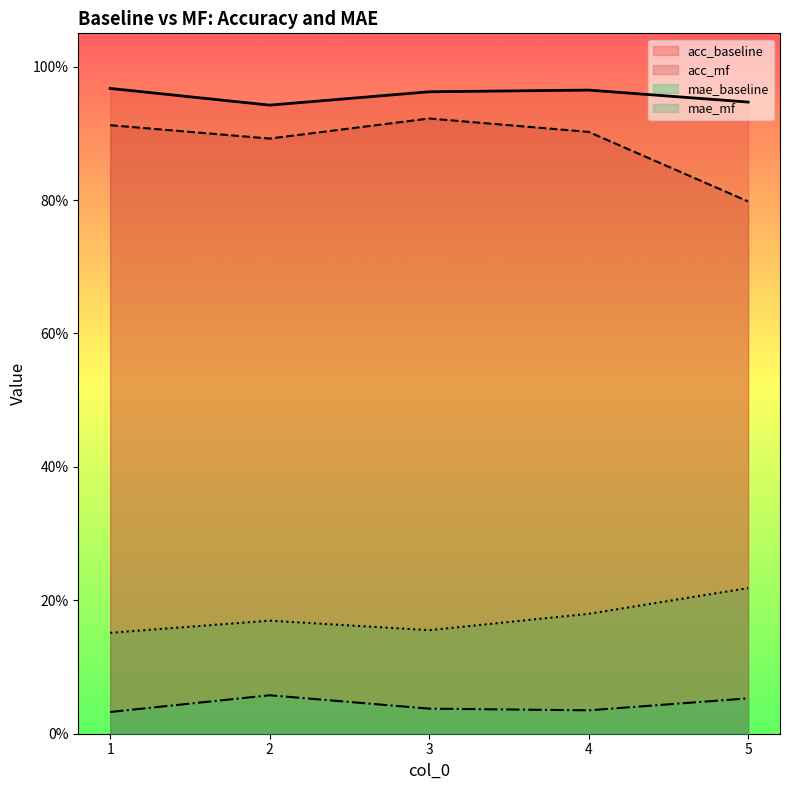

What is the value of the mae_mf point at the 1st from the left?

0.2